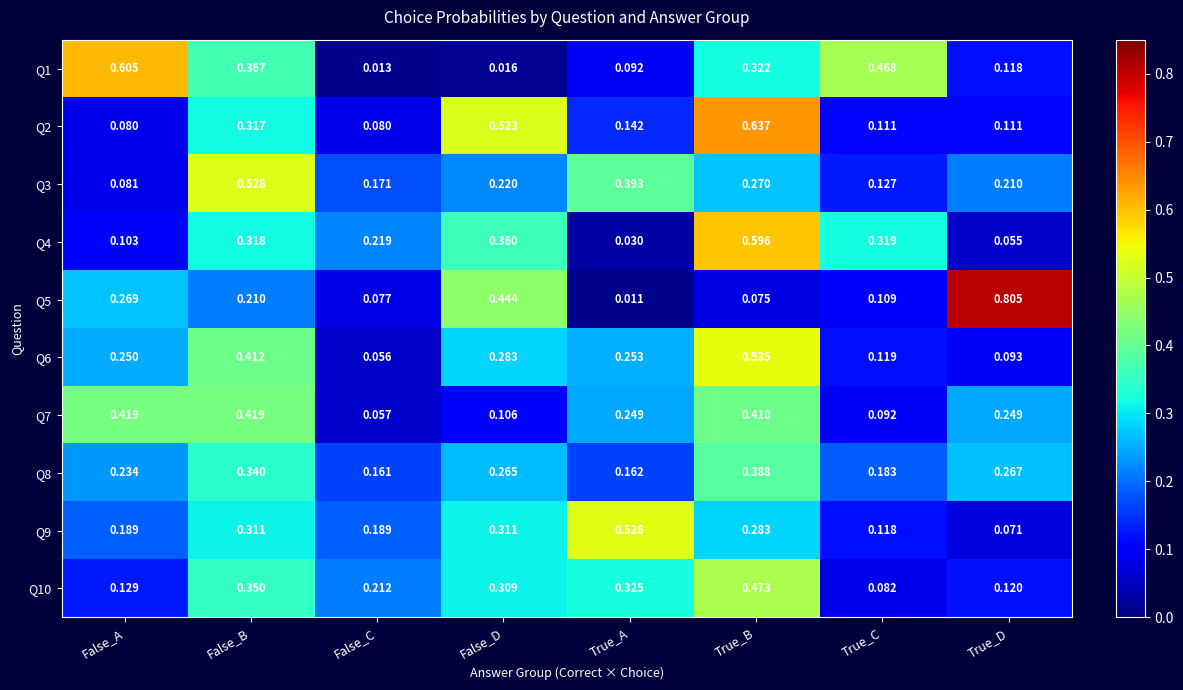

Where is Q8 nearest to the value 0?

False_C